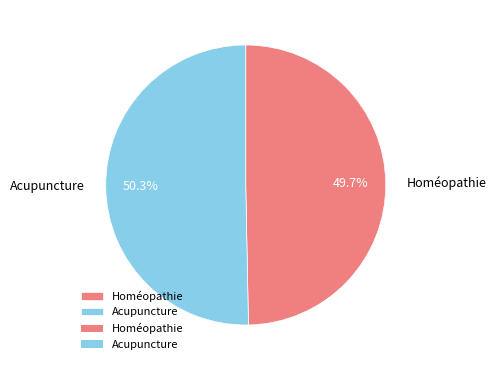

To the nearest percent, what is the average slice percentage?

50%